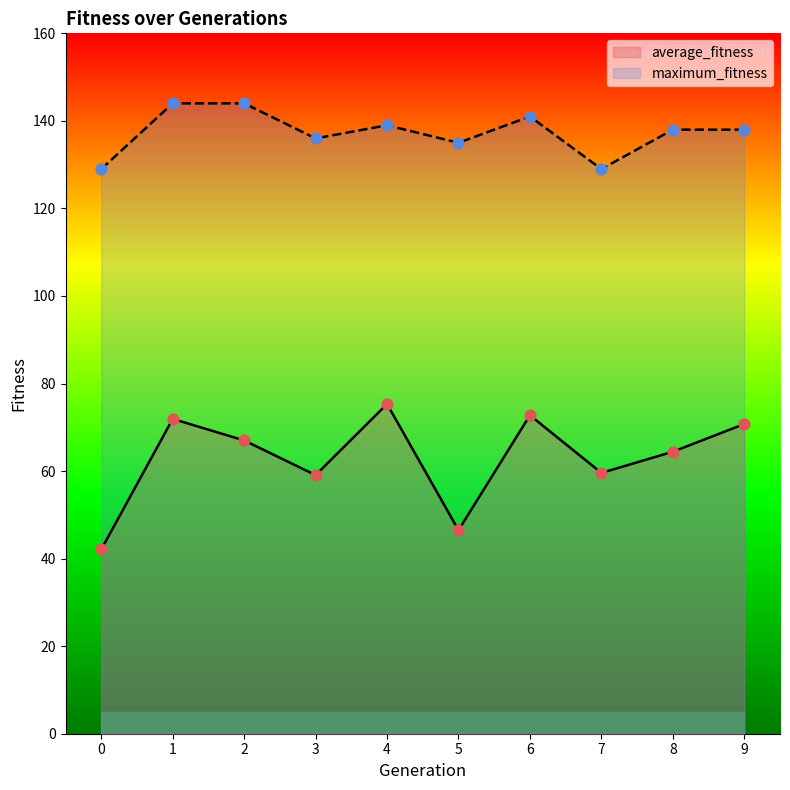

Is the value of maximum_fitness at 4 greater than the value of average_fitness at 0?

Yes